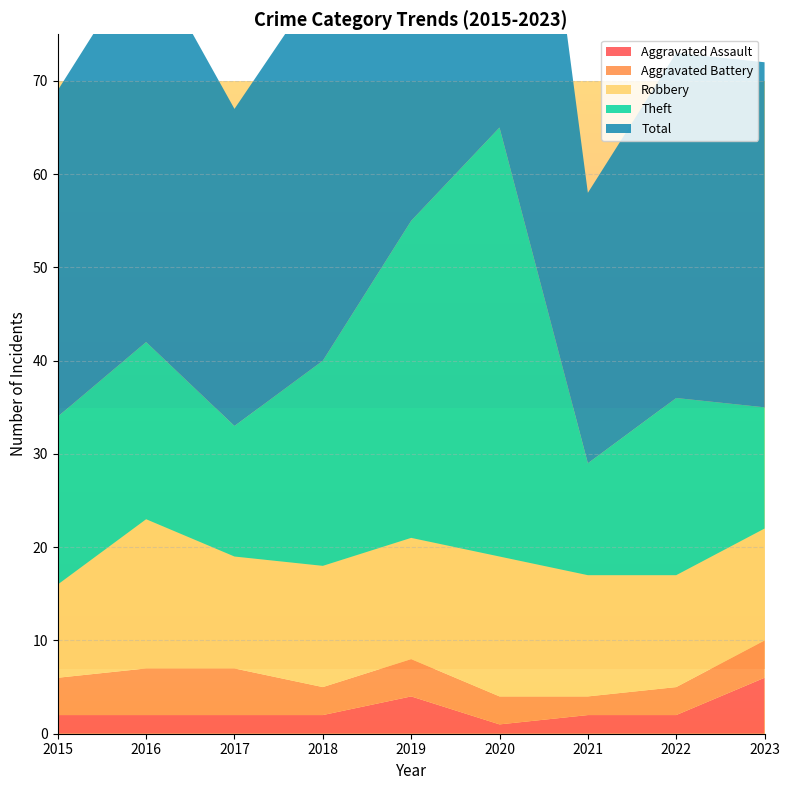

Reading left to right, extract all data points from this chart.

Aggravated Assault: 2015=2	2016=2	2017=2	2018=2	2019=4	2020=1	2021=2	2022=2	2023=6
Aggravated Battery: 2015=4	2016=5	2017=5	2018=3	2019=4	2020=3	2021=2	2022=3	2023=4
Robbery: 2015=10	2016=16	2017=12	2018=13	2019=13	2020=15	2021=13	2022=12	2023=12
Theft: 2015=18	2016=19	2017=14	2018=22	2019=34	2020=46	2021=12	2022=19	2023=13
Total: 2015=35	2016=42	2017=34	2018=41	2019=55	2020=65	2021=29	2022=37	2023=37